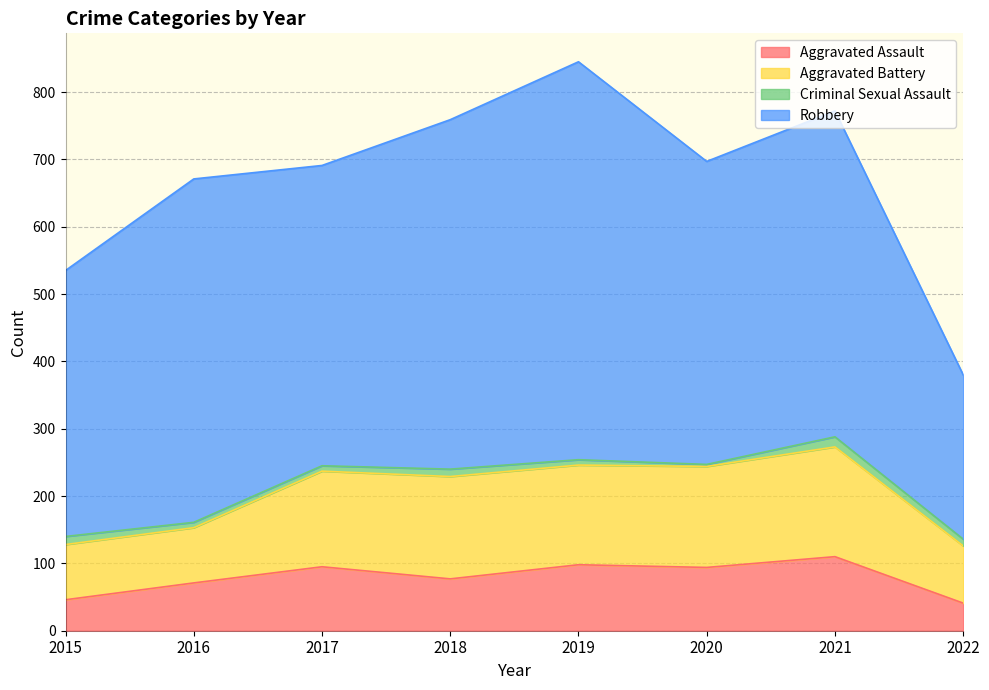

What is the average value of the Criminal Sexual Assault series?

9